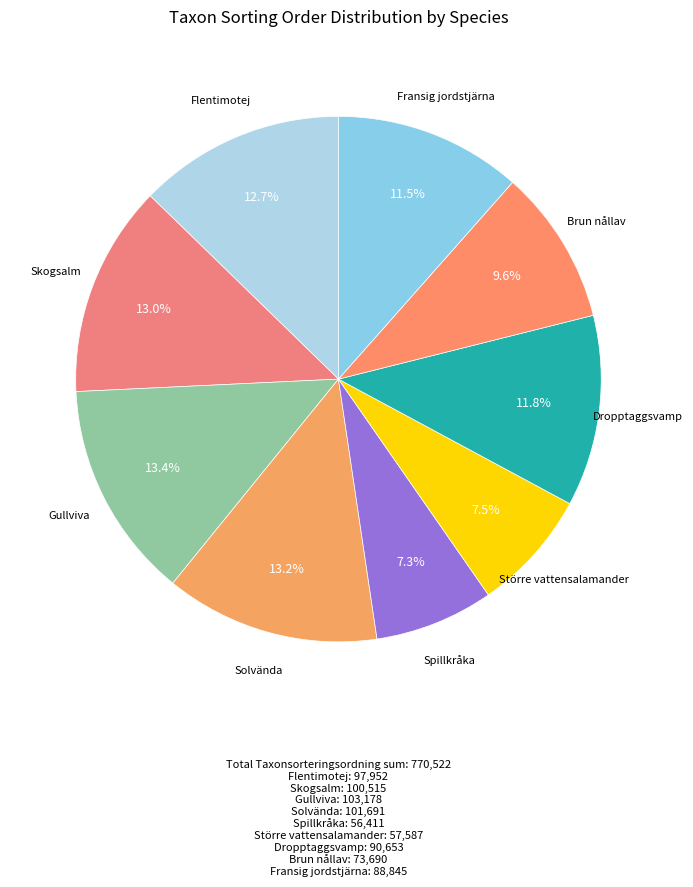

How many slices are in this pie chart?

9